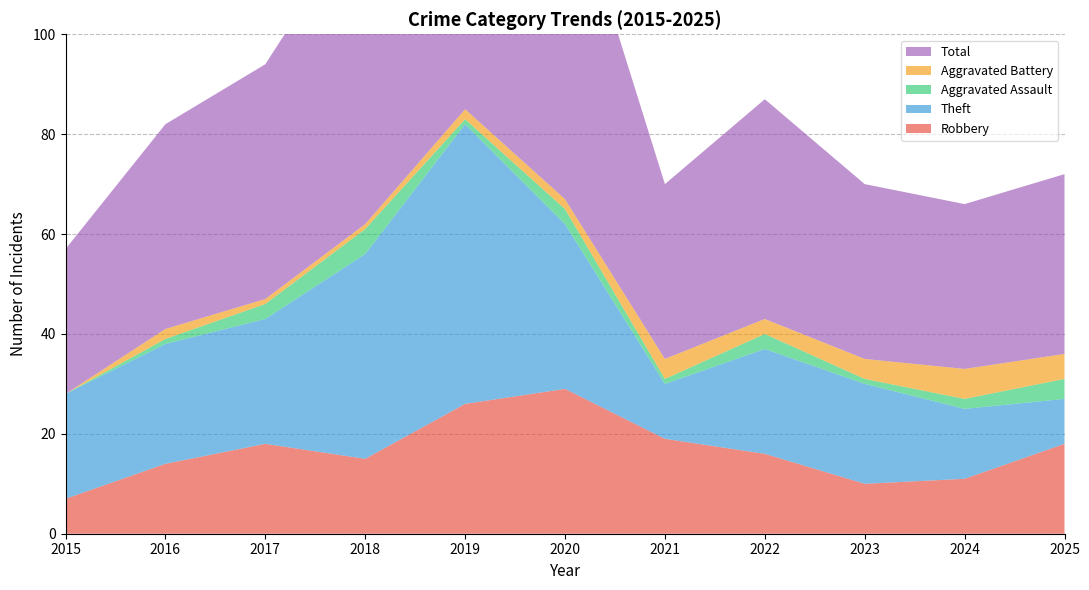

Reading left to right, what are all the values shown in this chart?

Robbery: 7	14	18	15	26	29	19	16	10	11	18
Theft: 21	24	25	41	56	33	11	21	20	14	9
Aggravated Assault: 0	1	3	5	1	3	1	3	1	2	4
Aggravated Battery: 0	2	1	1	2	2	4	3	4	6	5
Total: 29	41	47	63	87	67	35	44	35	33	36